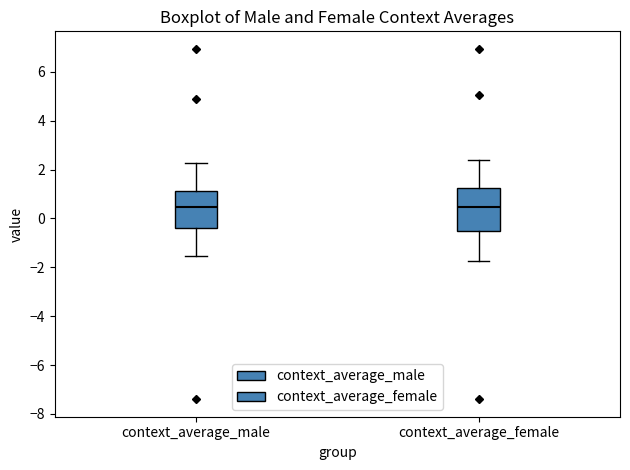

Reading left to right, transcribe this box plot: for each box, give where its median line is, the range the box spans, and where its two whiskers end, as read against the y-axis. The values are not printed on the chart, so give them approximately, as read against the axis.

context_average_male: median 0.4, box -0.4 to 1.2, whiskers -1.6 to 2.2
context_average_female: median 0.4, box -0.4 to 1.2, whiskers -1.8 to 2.4